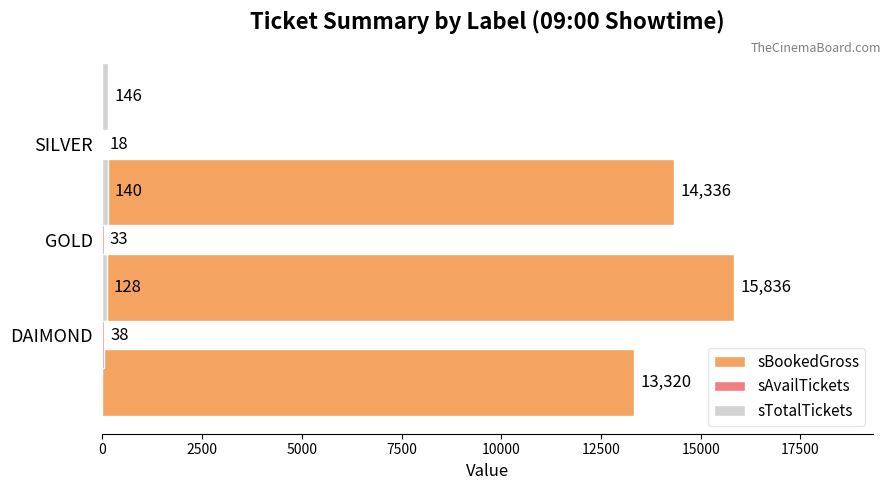

What is the value of the sBookedGross bar at the 2nd from the left?

15836